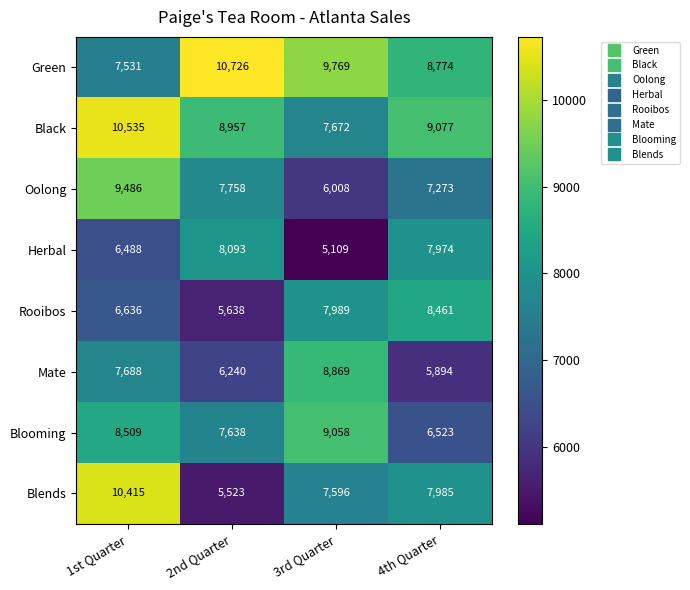

What is the minimum value shown in the chart?

5109